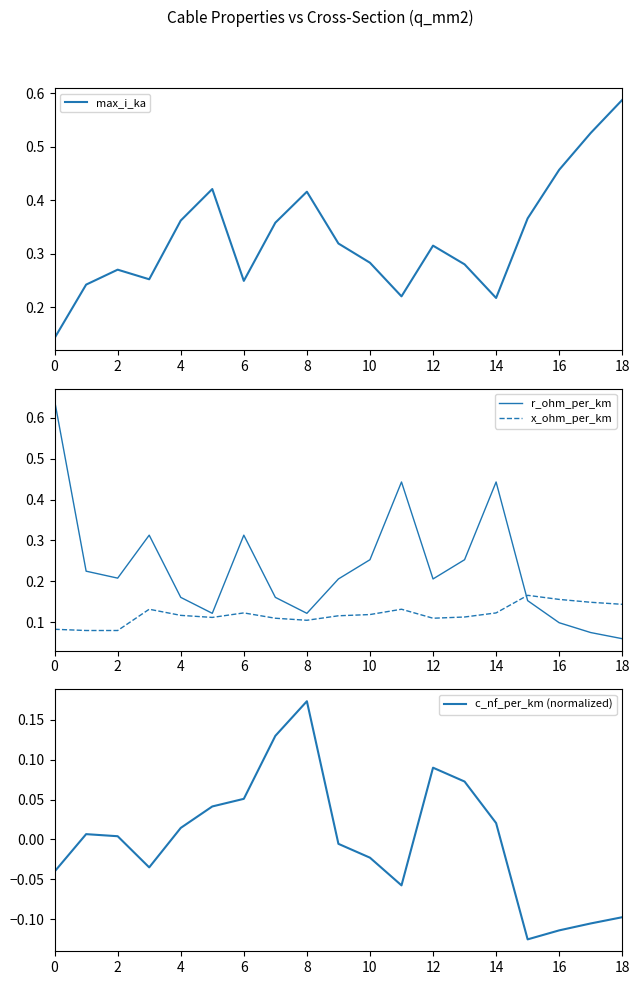

True or false: max_i_ka and x_ohm_per_km cross at least once.

False